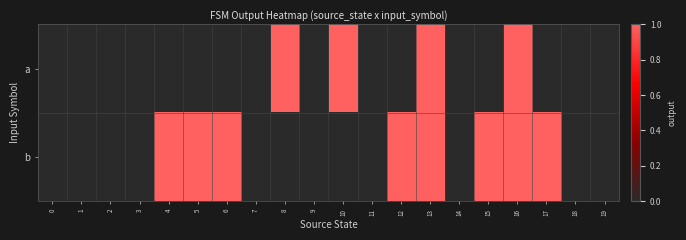

Reading right to left, what are all the values shown in this chart?

a: 19=0	18=0	17=0	16=1	15=0	14=0	13=1	12=0	11=0	10=1	9=0	8=1	7=0	6=0	5=0	4=0	3=0	2=0	1=0	0=0
b: 19=0	18=0	17=1	16=1	15=1	14=0	13=1	12=1	11=0	10=0	9=0	8=0	7=0	6=1	5=1	4=1	3=0	2=0	1=0	0=0